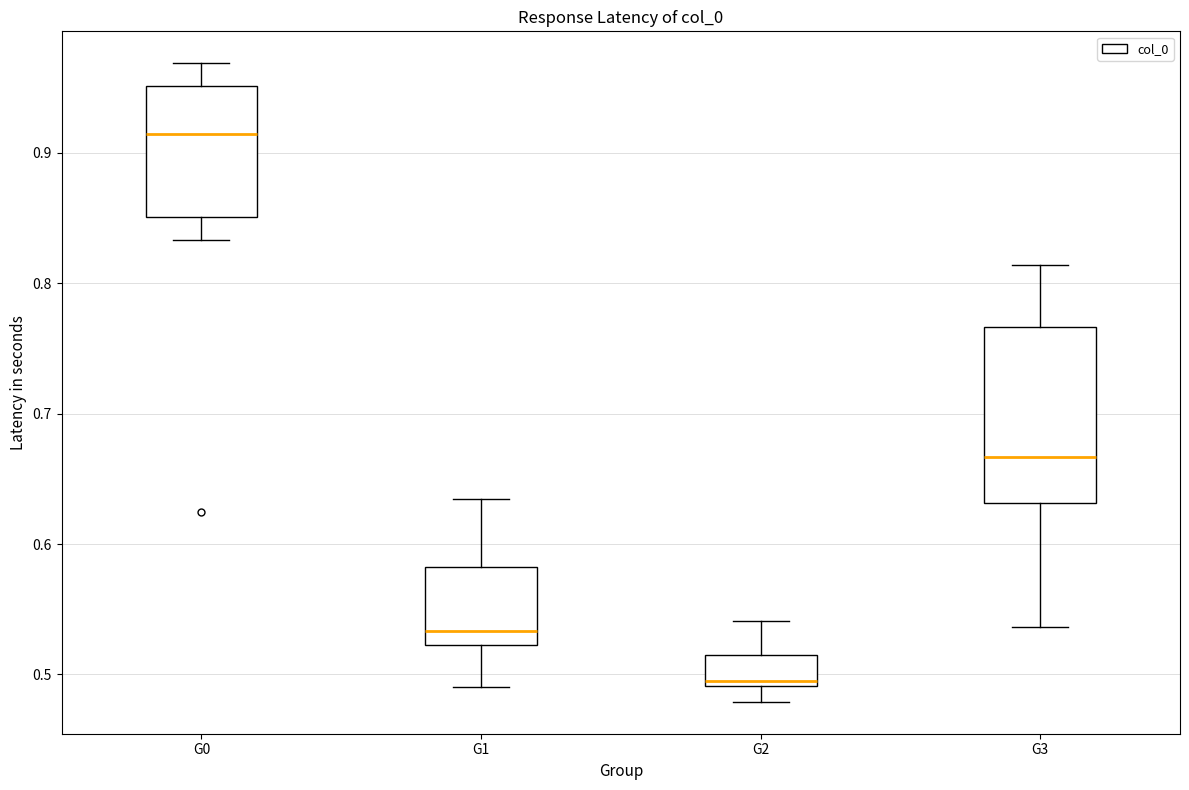

Reading left to right, read every box against the y-axis: the position of its median line, the range the box covers, and the ends of its whiskers. The values are not printed on the chart, so give them approximately, as read against the axis.

G0: median 0.91, box 0.85 to 0.95, whiskers 0.83 to 0.97
G1: median 0.53, box 0.52 to 0.58, whiskers 0.49 to 0.63
G2: median 0.49 (just above the box's lower edge), box 0.49 to 0.51, whiskers 0.48 to 0.54
G3: median 0.67, box 0.63 to 0.77, whiskers 0.54 to 0.81